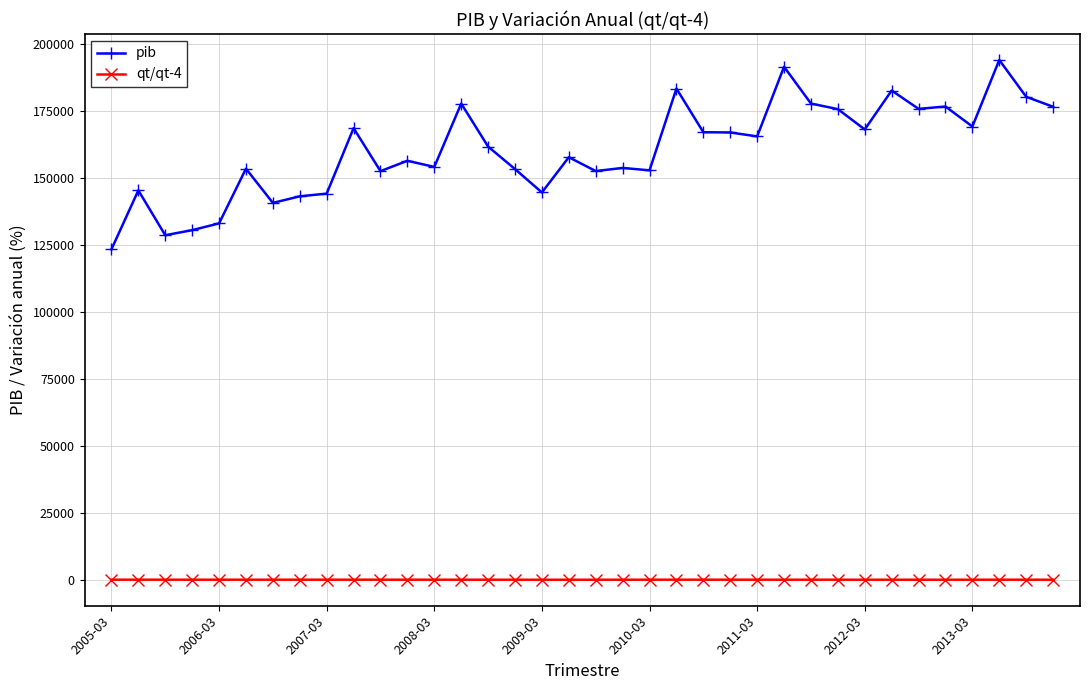

True or false: qt/qt-4 has more than 0 interior local peaks.

True